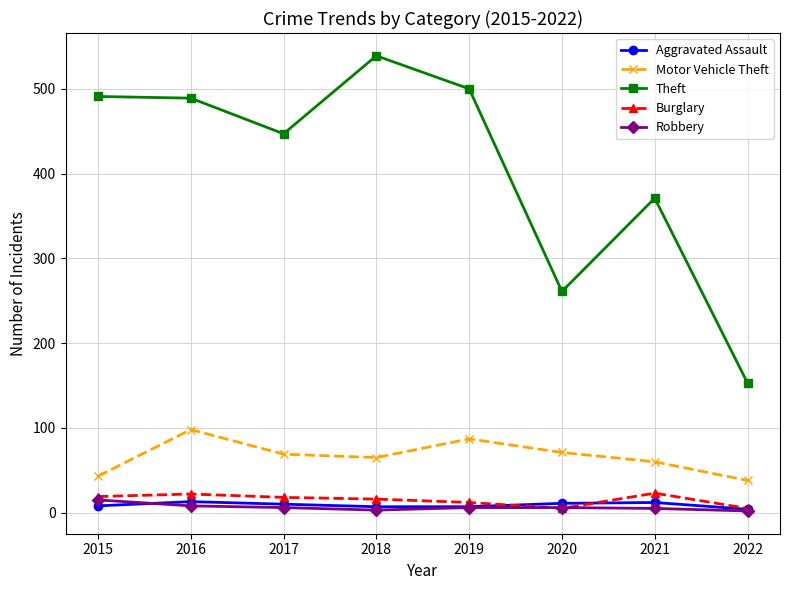

How many categories are shown in the chart?

8